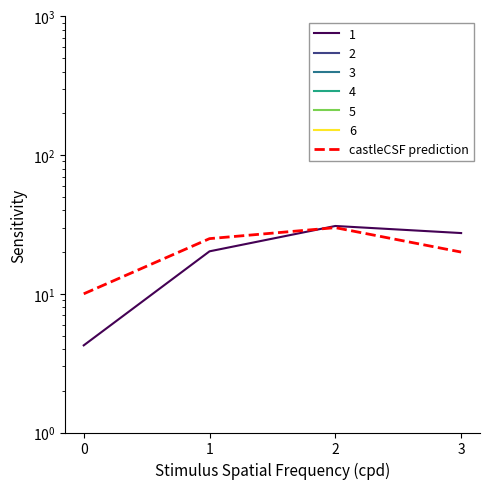

The value at 1 is 25. True or false?

True